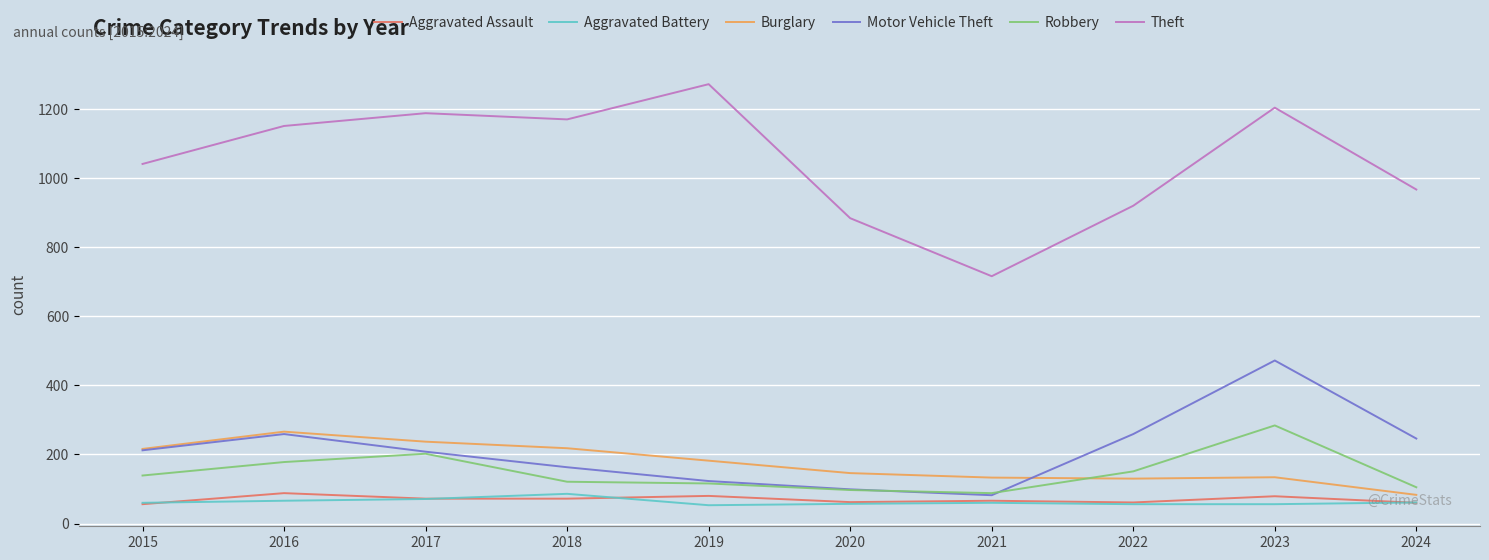

What is the difference between the Robbery values at 2021 and 2020?

9